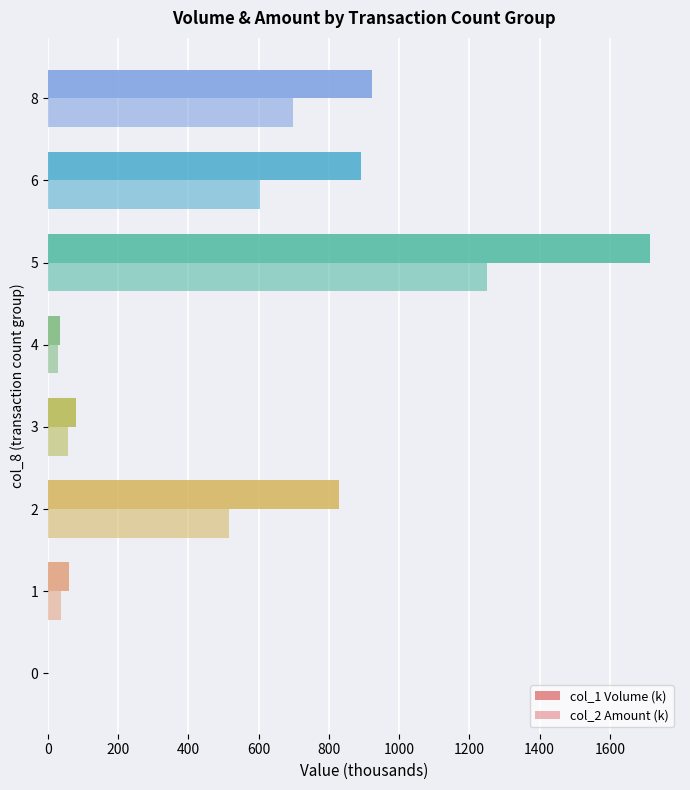

What is the maximum value shown in the chart?

1714.0